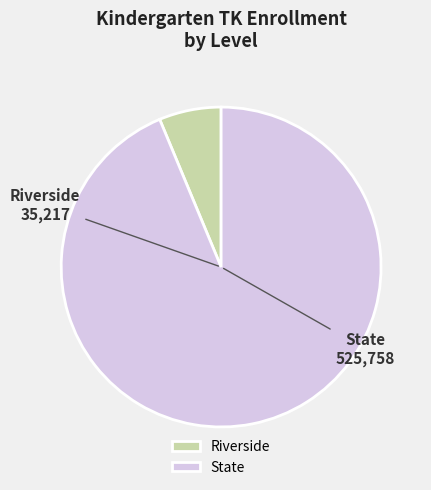

Which has a higher value, Riverside or State?

State